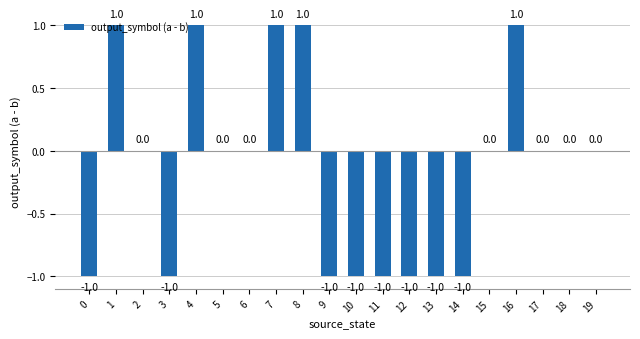

True or false: the data shows -1 at 14.

True